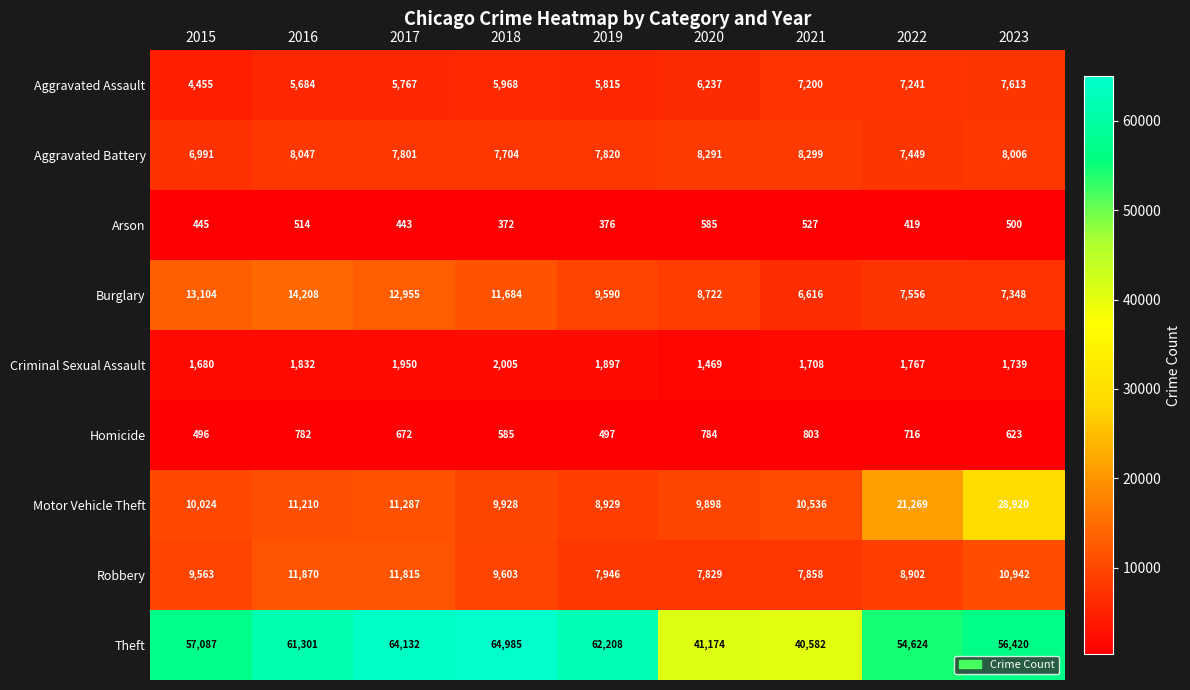

At how many categories does at least one series exceed 40448?

9